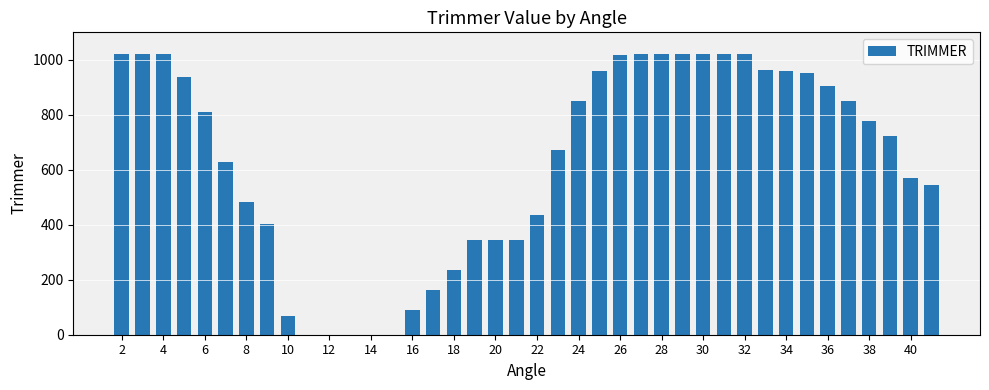

What is the maximum value shown in the chart?

1023